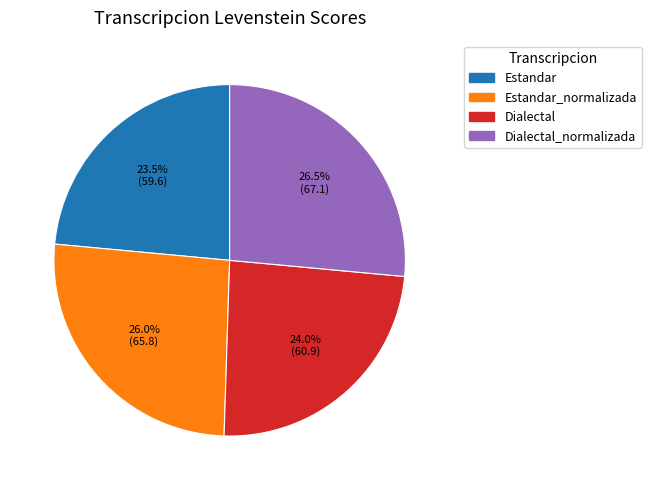

Is there any slice that represents more than half of the pie?

No